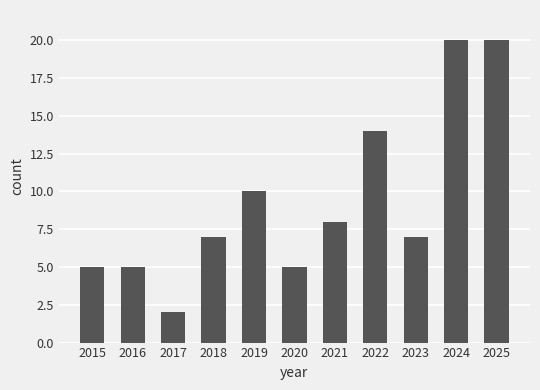

What is the average value?

9